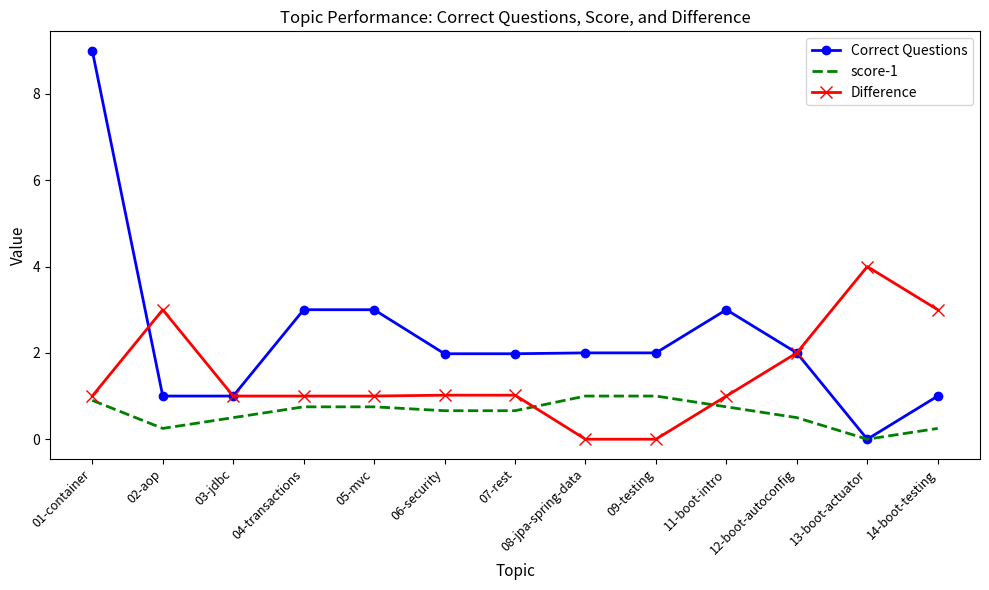

True or false: Difference has a value of 0.0 at 09-testing.

True